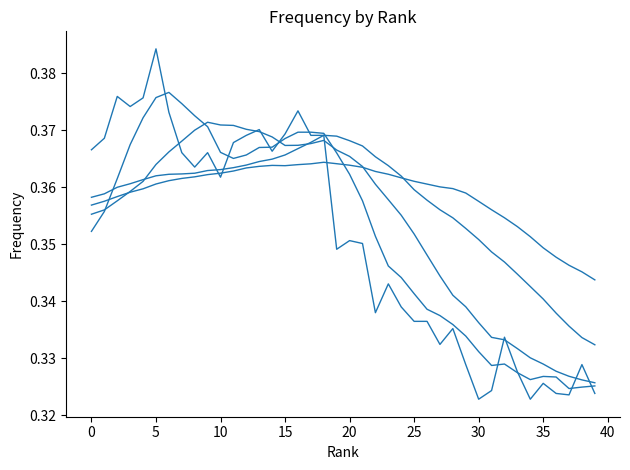

How many categories are shown in the chart?

40